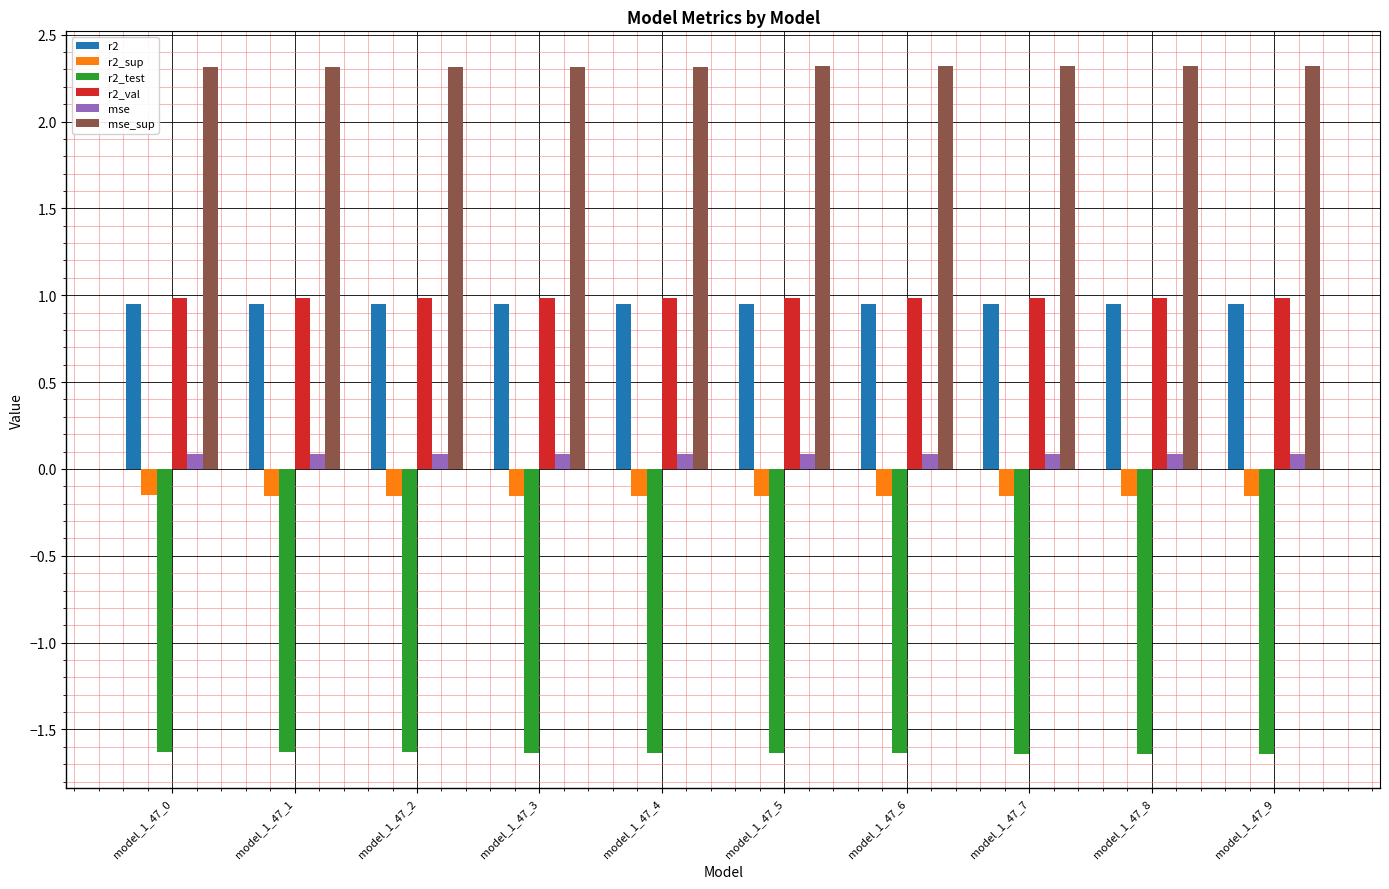

What is the spread (max minus min) of values at model_1_47_4?

4.0